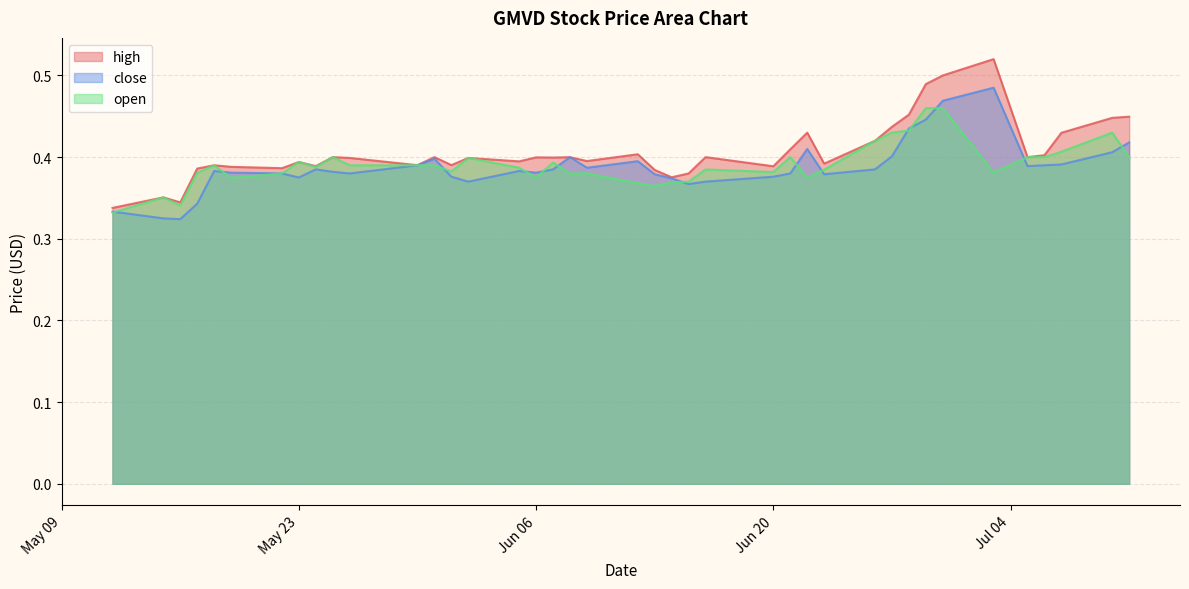

What position from the right is 2023-06-22?

13